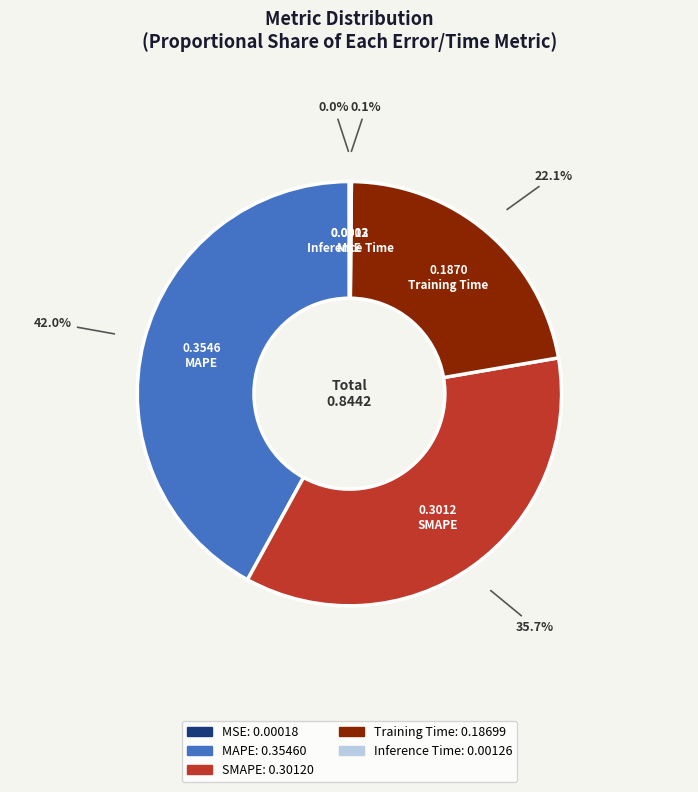

What portion of the pie excludes MAPE?

58.0%